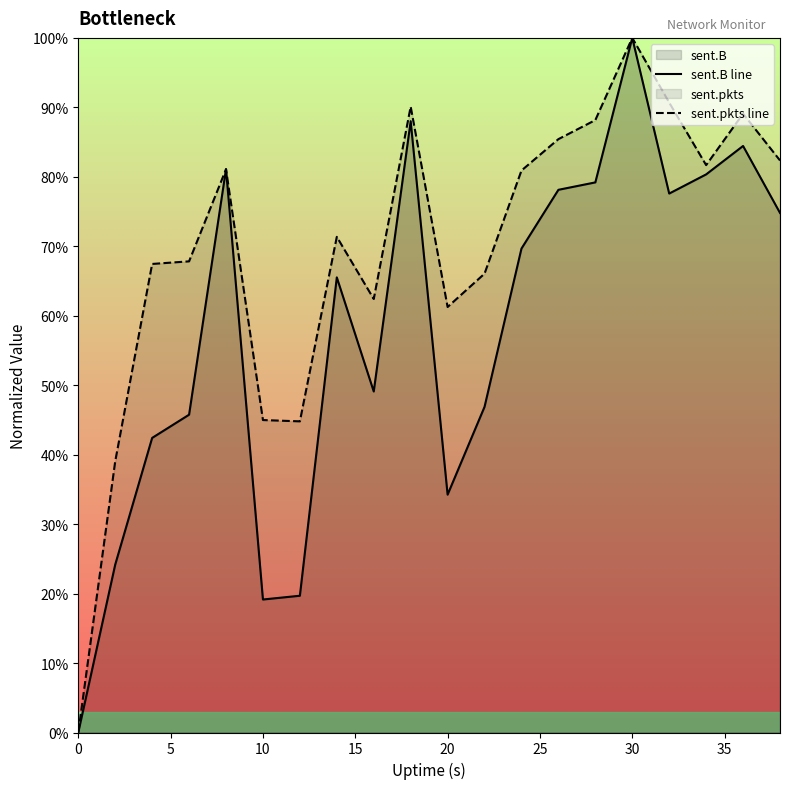

What is the average value of the sent.B line series?

0.6